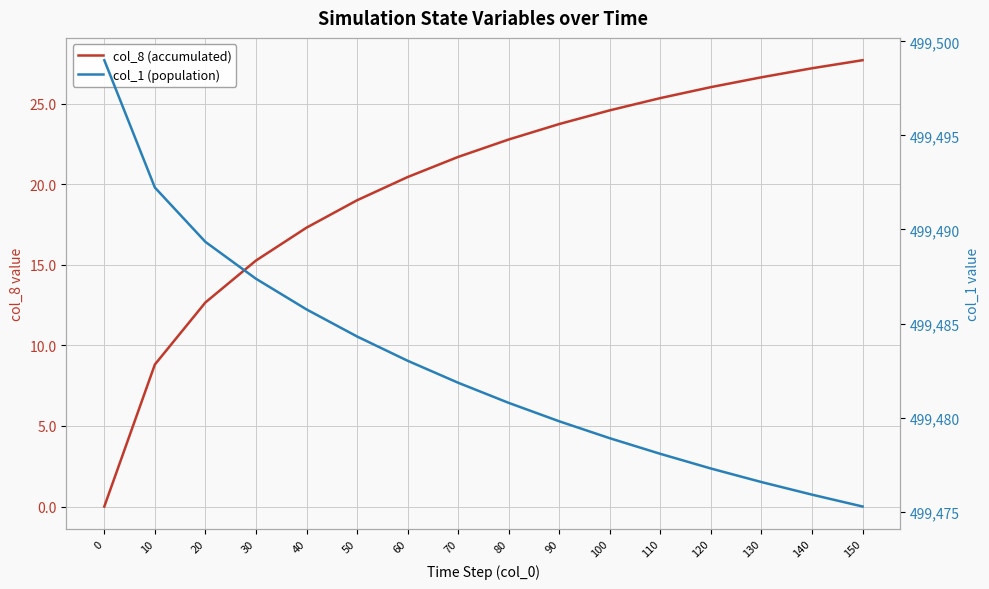

How many lines are shown in the chart?

2